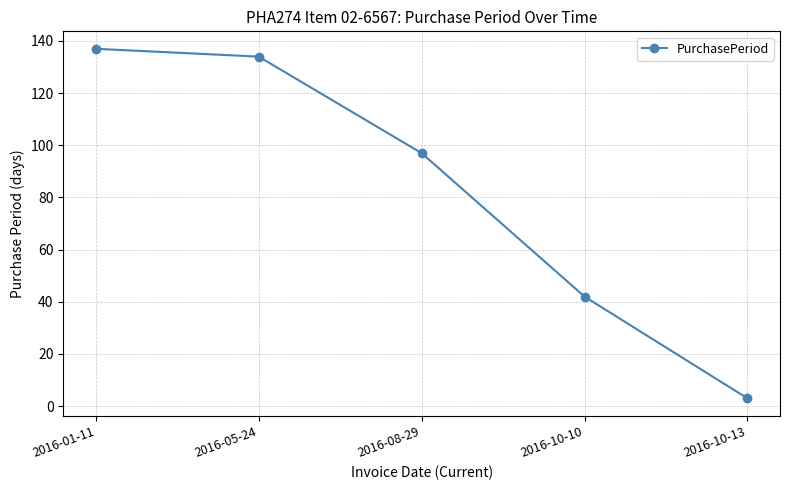

The chart shows a value of 218 at 2016-01-11. True or false?

False